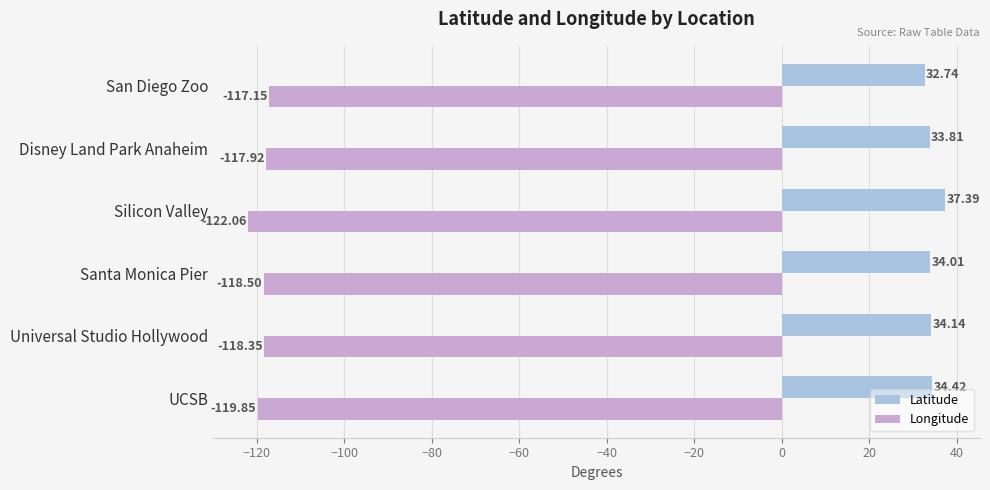

How many series are shown in this chart?

2